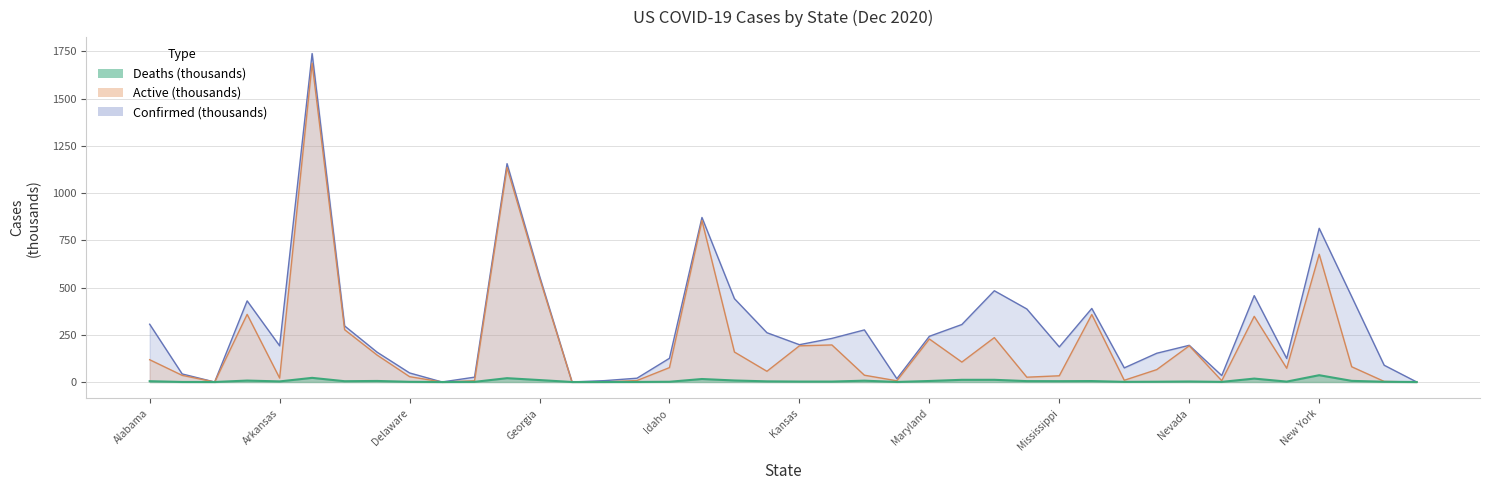

What is the difference between the Confirmed values at Florida and New York?

342.0